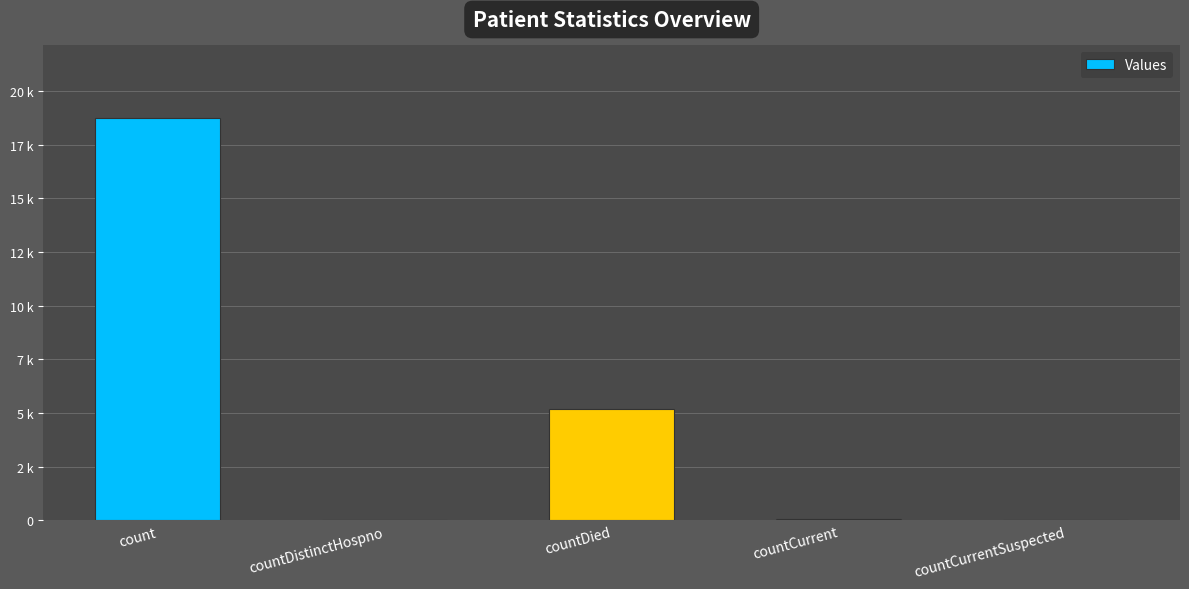

Rank the categories by value from lowest to highest.

countCurrentSuspected, countDistinctHospno, countCurrent, countDied, count